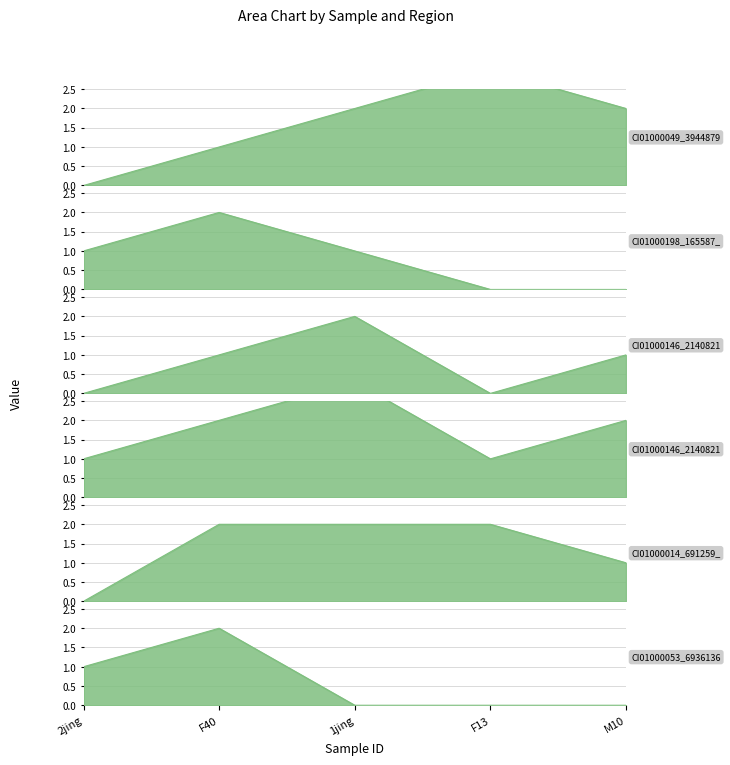

True or false: CI01000014_691259_691276.A has more than 0 interior local peaks.

False